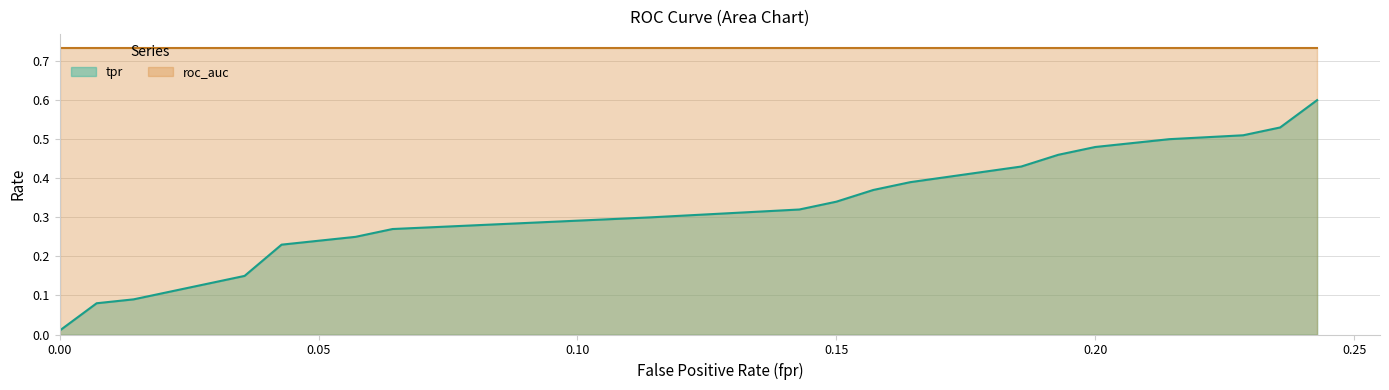

Which series has the largest total across all categories?

roc_auc